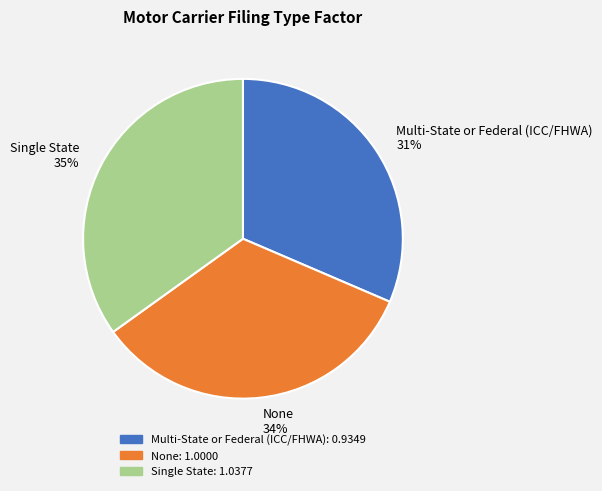

To the nearest percent, what percentage of the pie is Multi-State or Federal (ICC/FHWA)?

31%